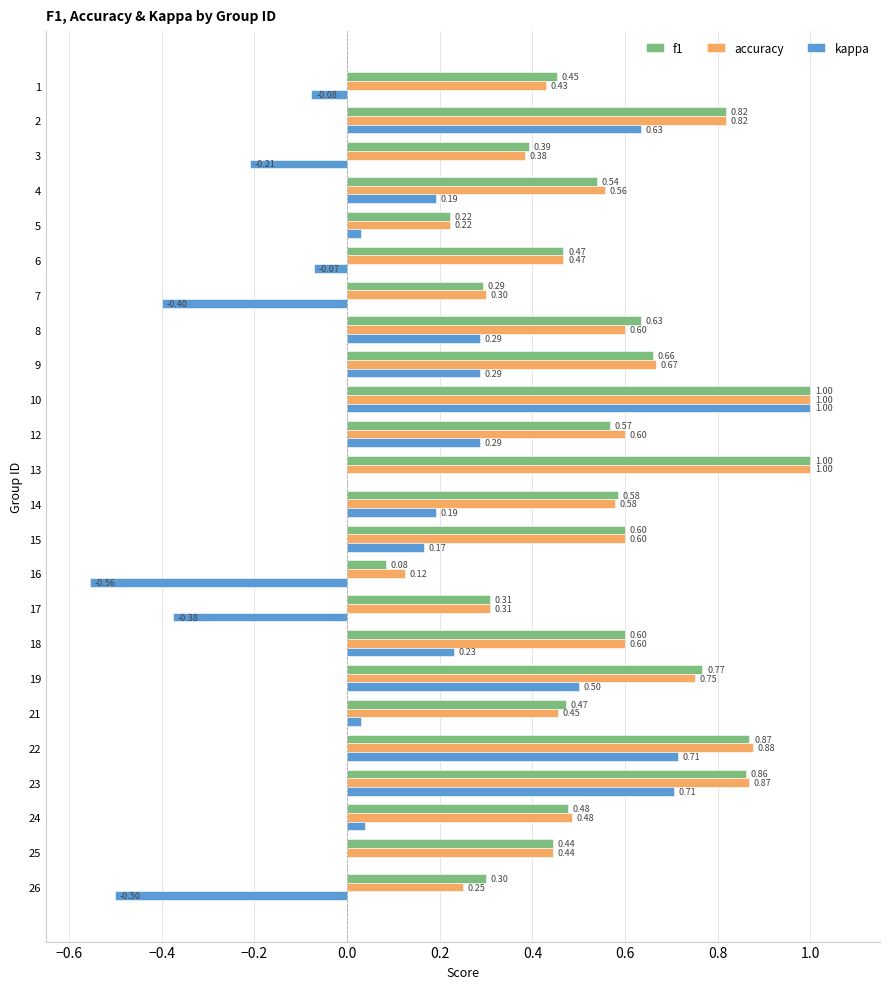

What is the average value of the f1 series?

0.6